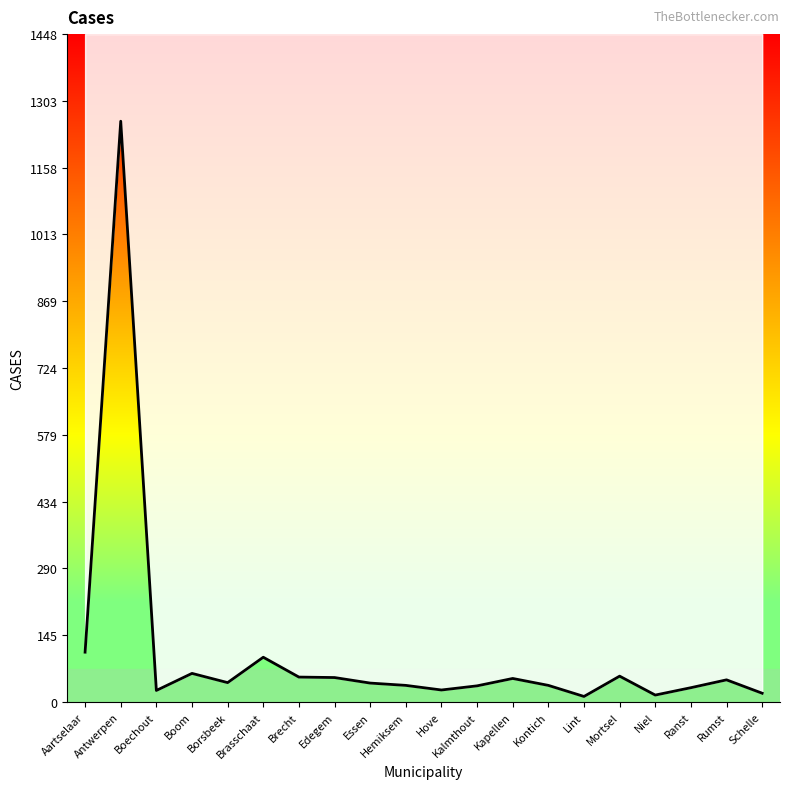

Rank the categories by value from highest to lowest.

Antwerpen, Aartselaar, Brasschaat, Boom, Mortsel, Brecht, Edegem, Kapellen, Rumst, Borsbeek, Essen, Hemiksem, Kontich, Kalmthout, Ranst, Hove, Boechout, Schelle, Niel, Lint